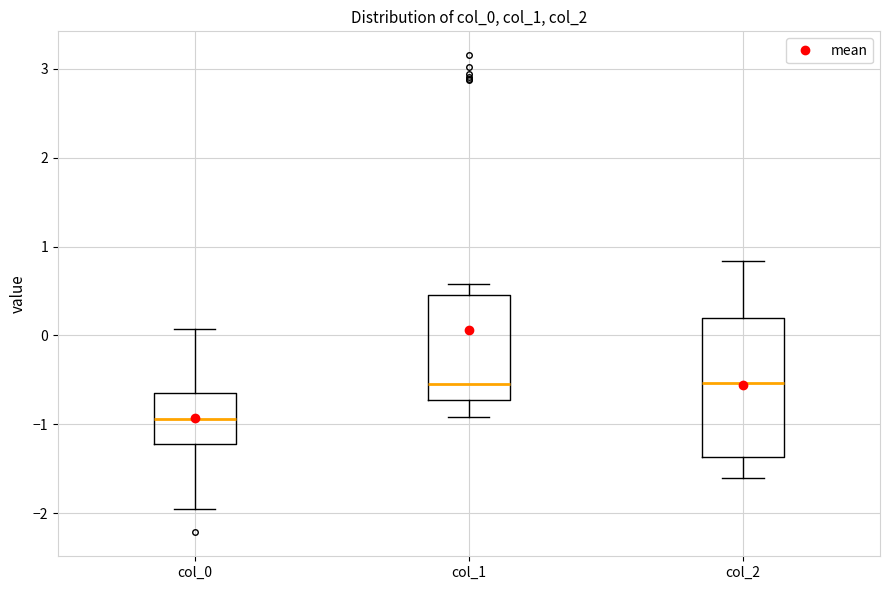

Which box is the tallest, from its lower edge to its upper edge?

col_2